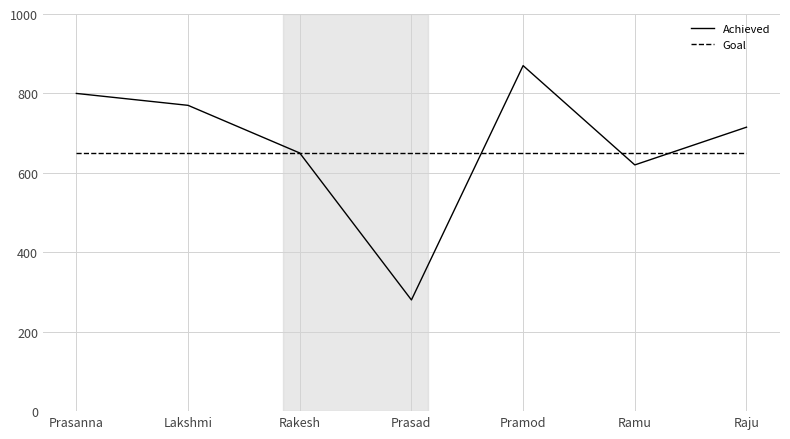

How many lines are shown in the chart?

2